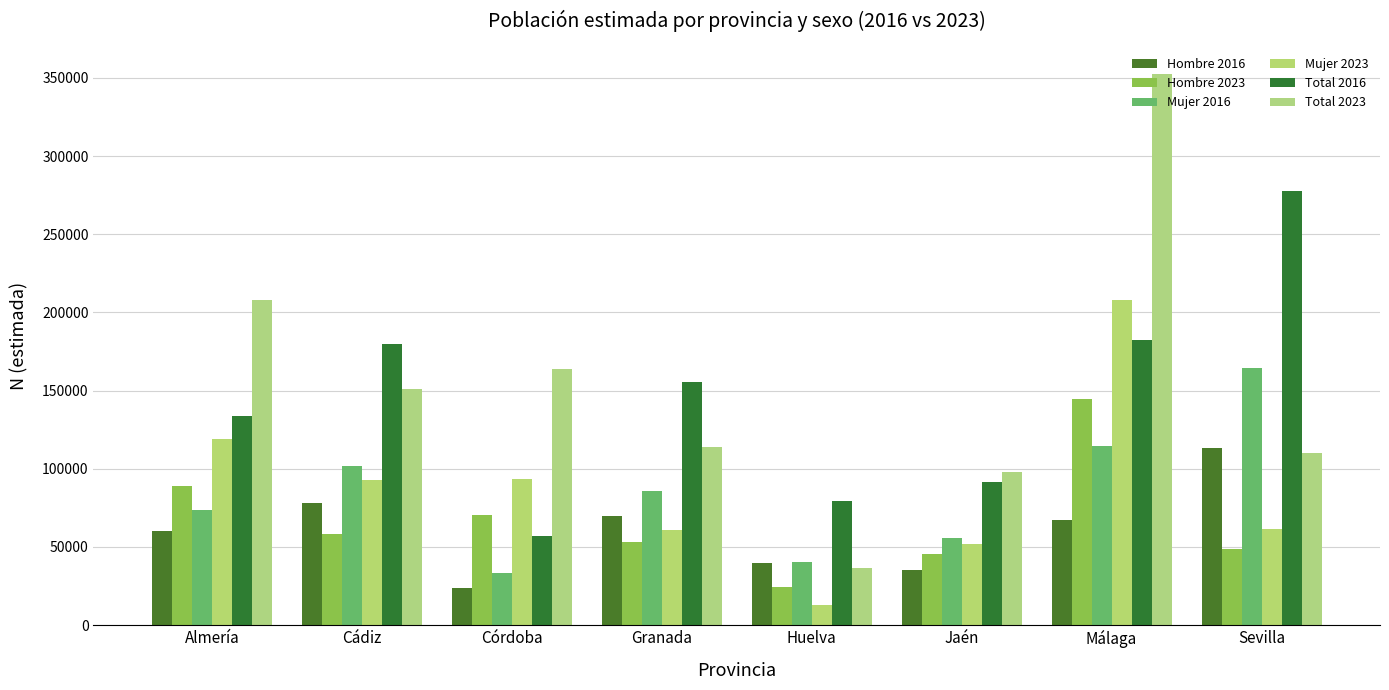

Where does the Mujer 2023 series first go above 92602?

Almería